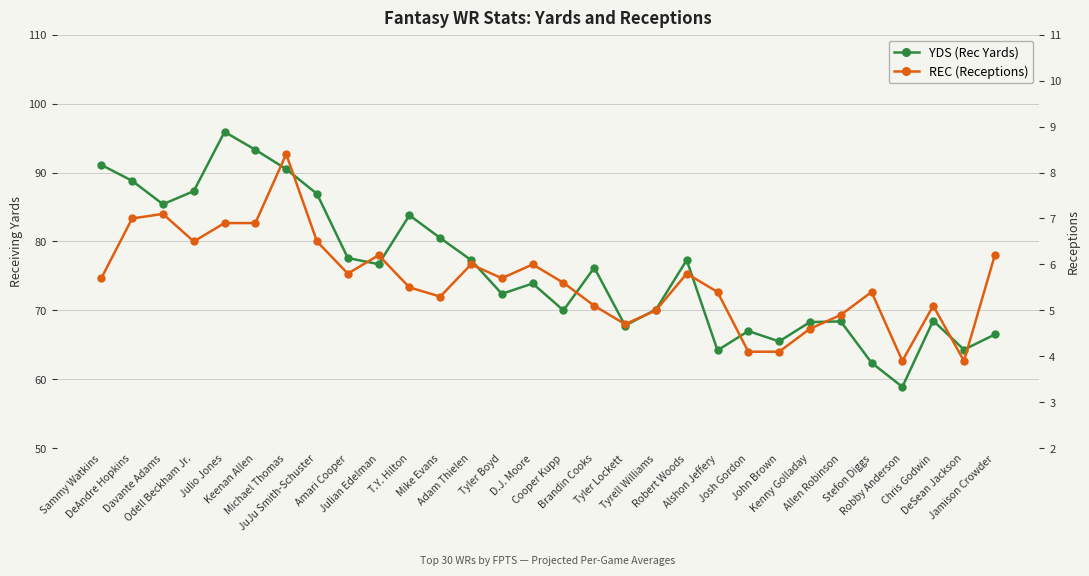

Which series has the largest total across all categories?

YDS (Rec Yards)